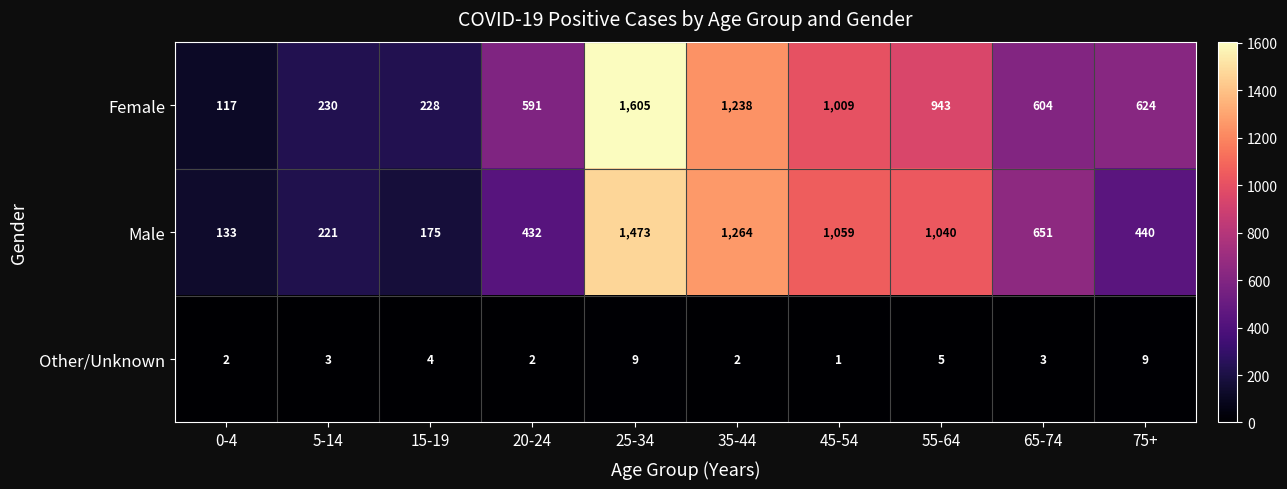

True or false: Female has a value of 117 at 0-4.

True